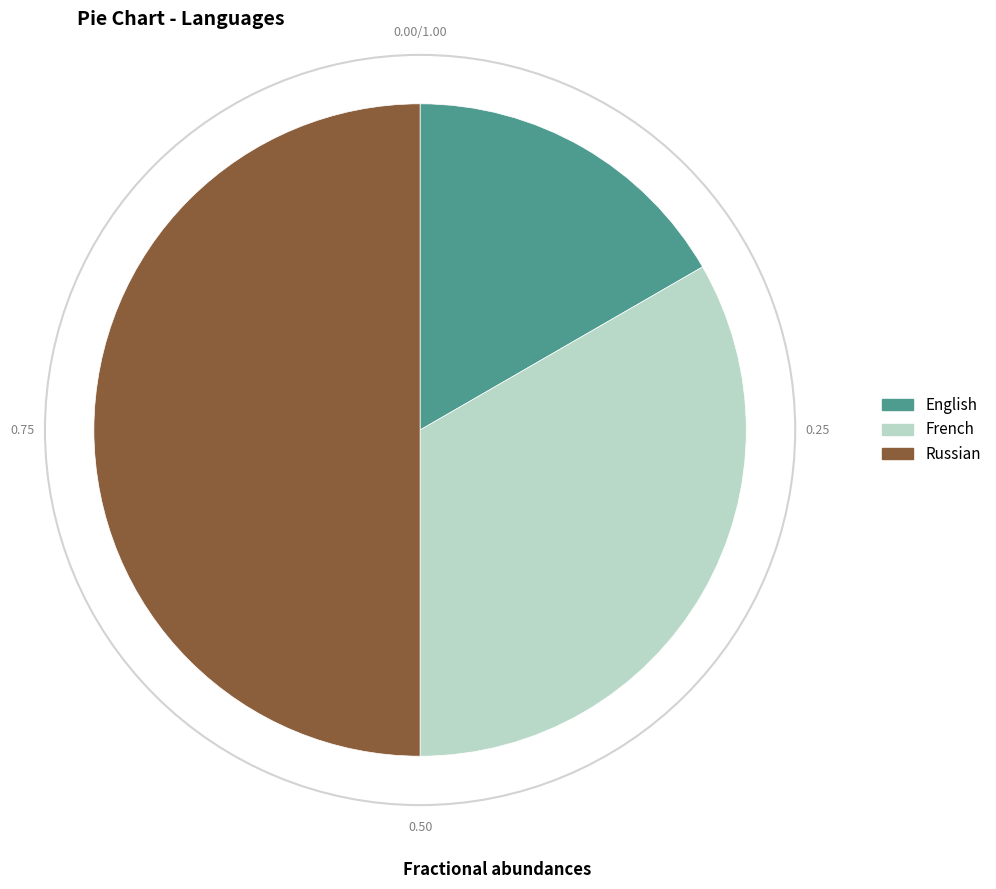

How many slices are in this pie chart?

3